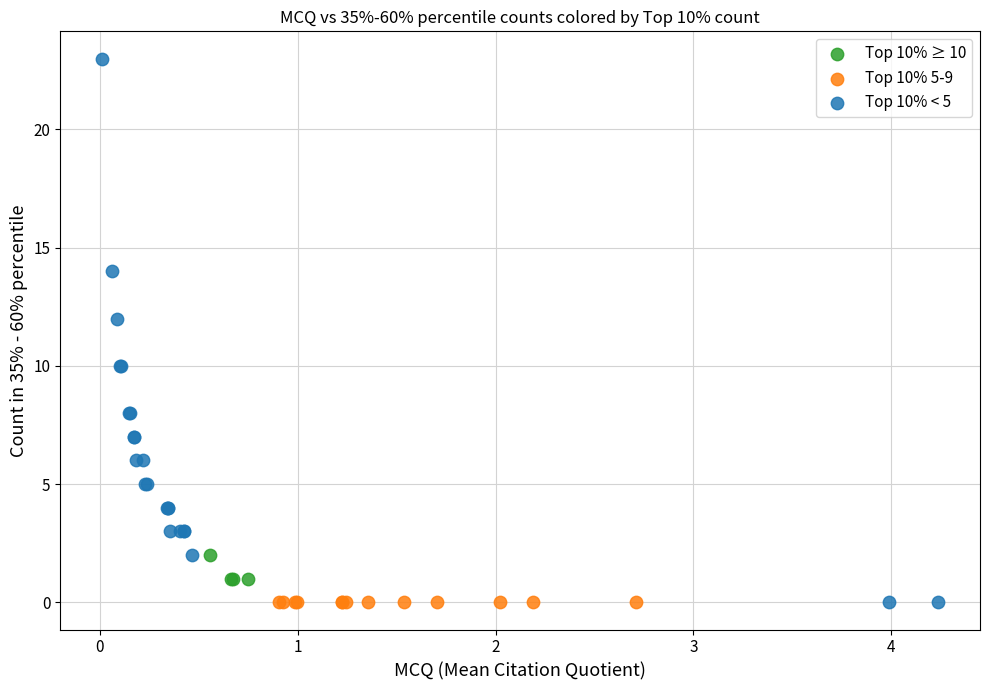

Which series contains the highest Y value?

Top 10% < 5